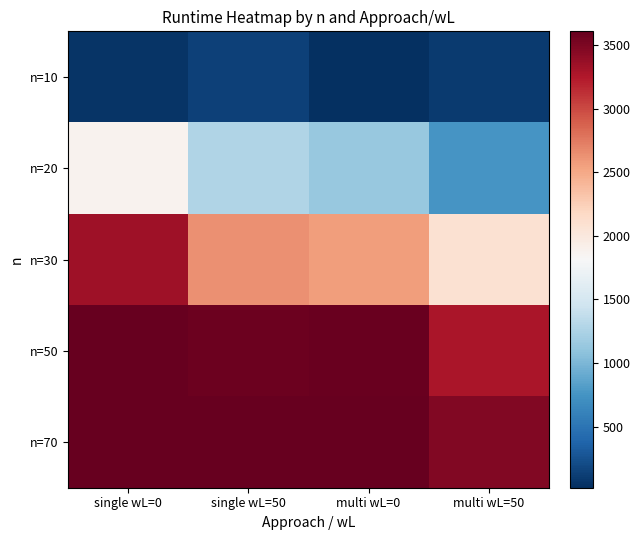

Which series has the largest total across all categories?

n=70